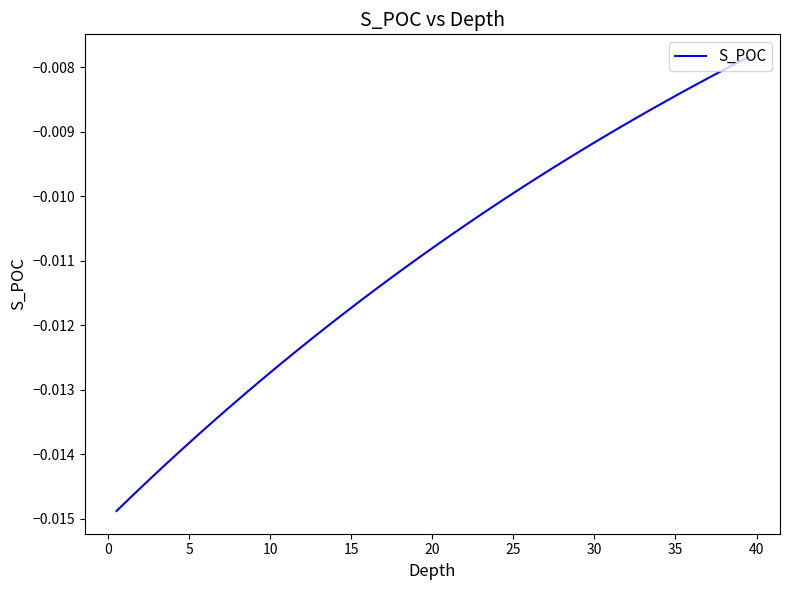

How many lines are shown in the chart?

1